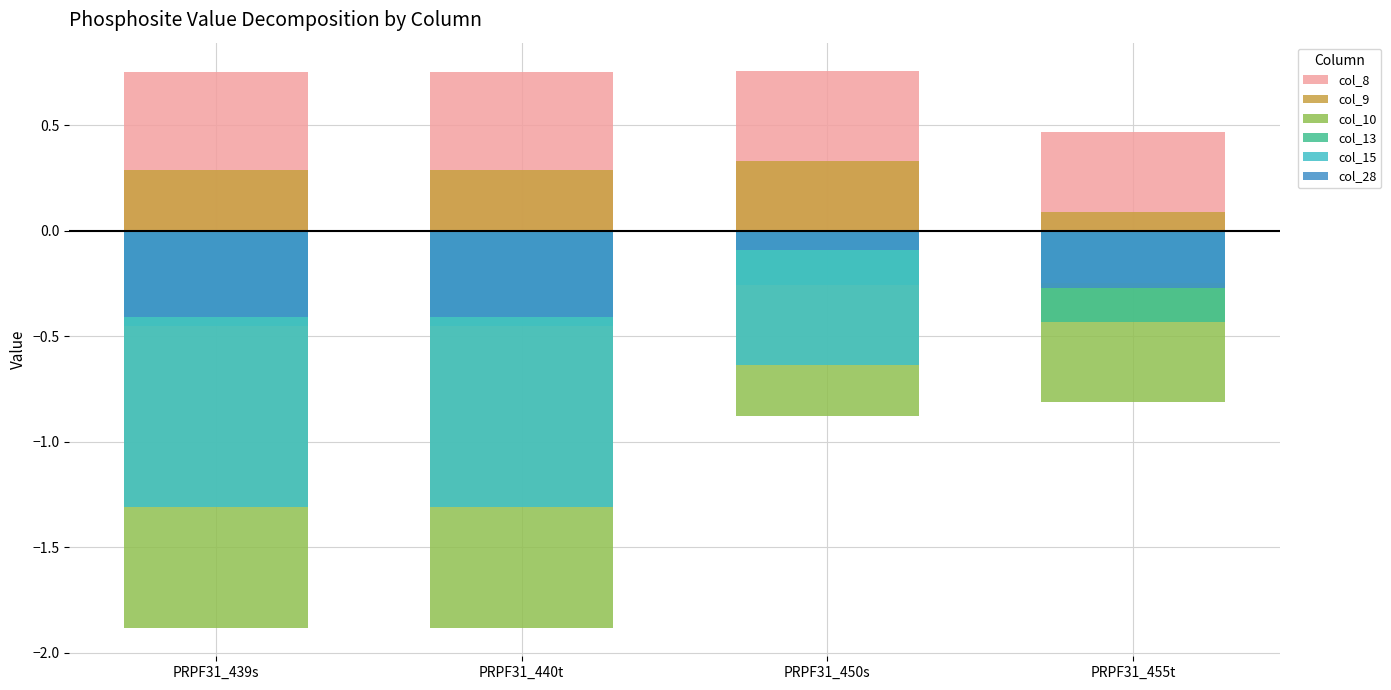

What is the difference between the highest and lowest values at PRPF31_450s?

0.8